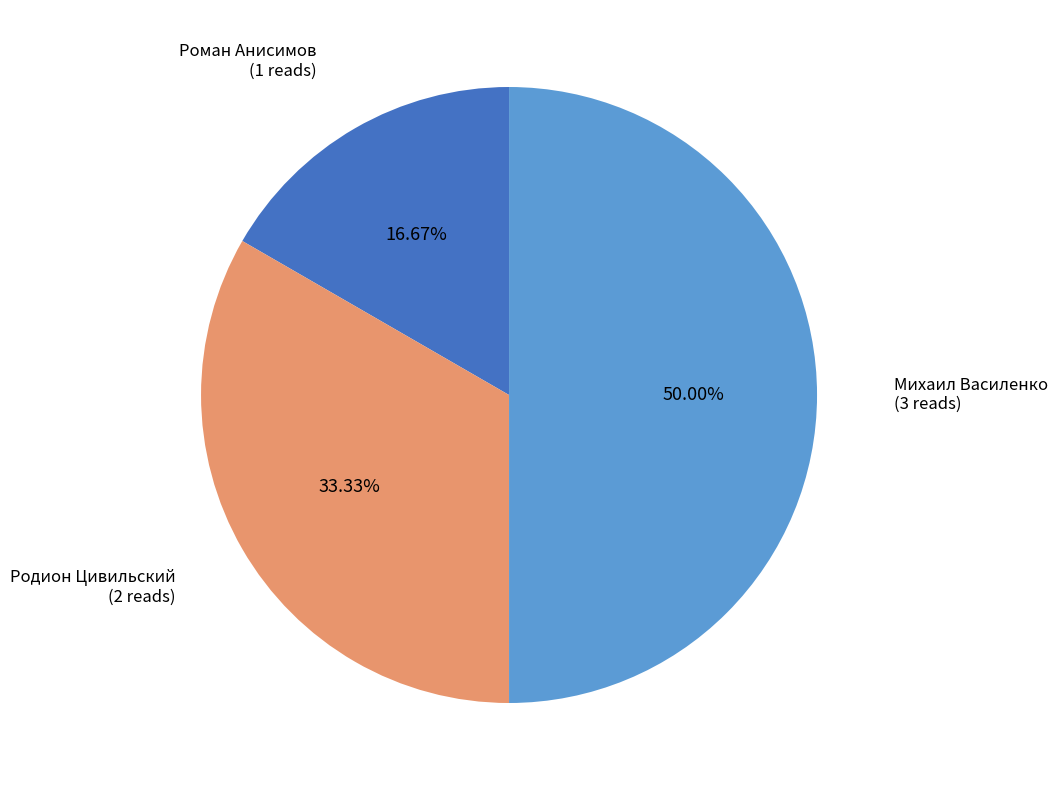

What is the largest slice in the pie chart?

Михаил Василенко